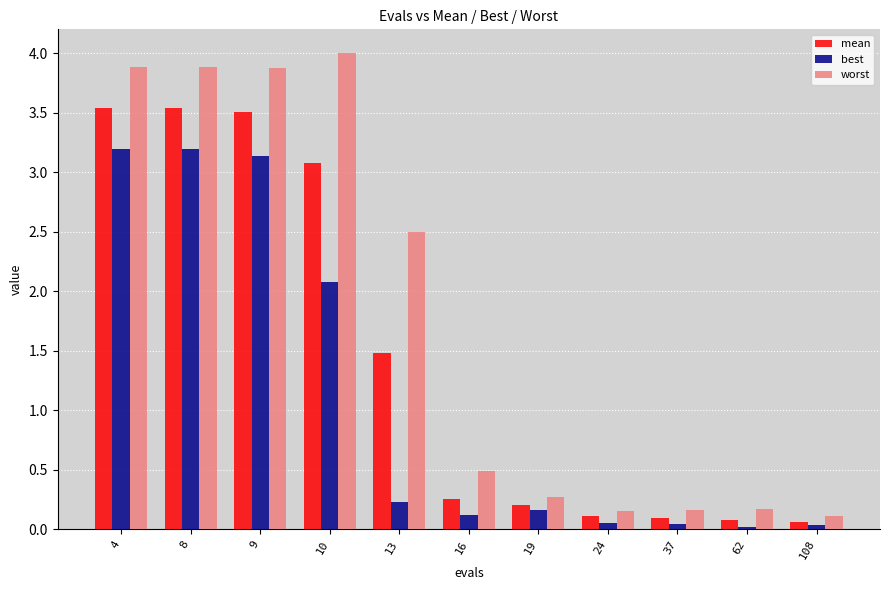

Which series has the largest range (max minus min)?

worst